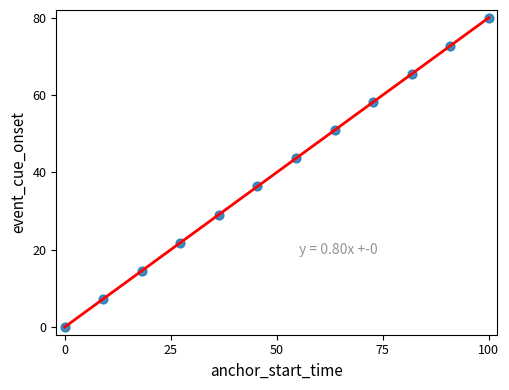

What is the range of X values (max minus min)?

100.0